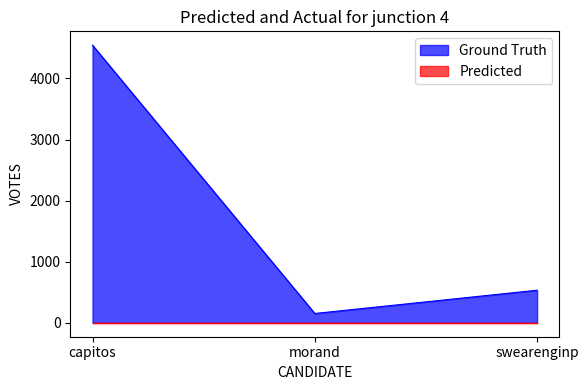

Reading right to left, list all the values displayed in this chart.

swearenginp=534	morand=153	capitos=4544